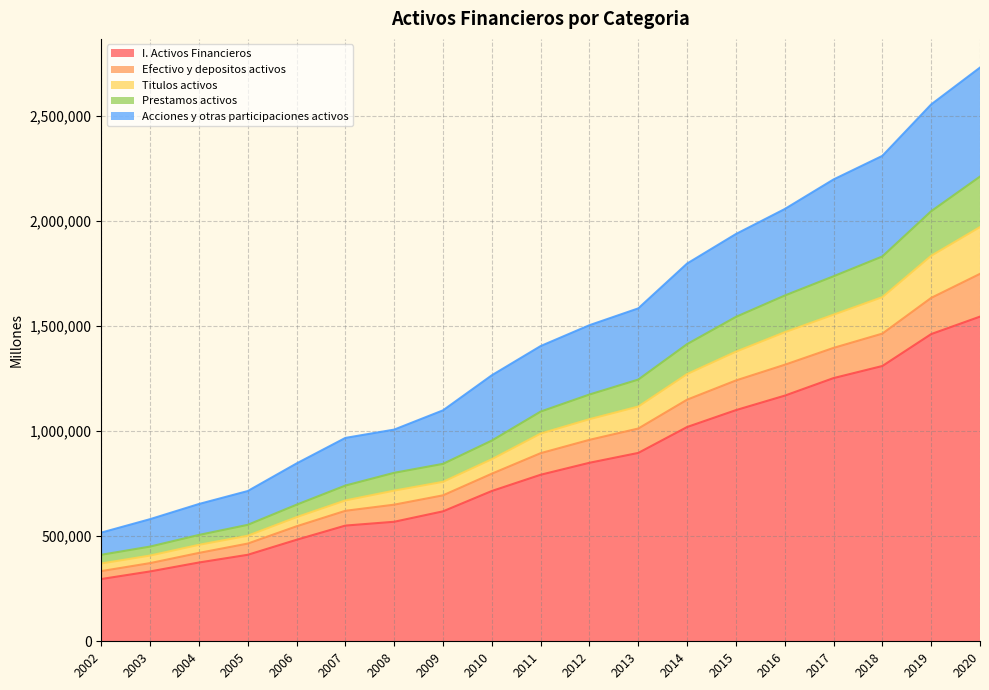

What is the lowest value of the I. Activos Financieros series?

296248